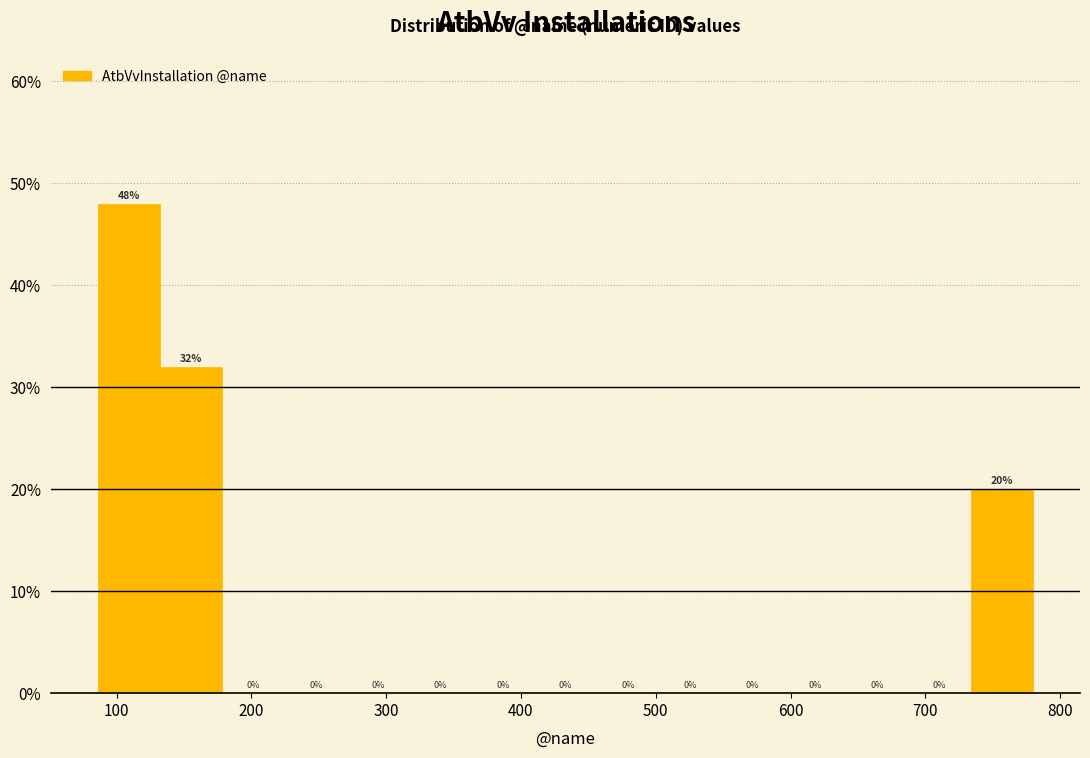

Reading left to right, transcribe this chart: for each bar, give the range it covers on the x-axis and its height. The bar edges are not printed on the chart, so give them approximately, as read against the axis.

90 to 130: 48
130 to 180: 32
180 to 220: 0
220 to 270: 0
270 to 320: 0
320 to 360: 0
360 to 410: 0
410 to 460: 0
460 to 500: 0
500 to 550: 0
550 to 590: 0
590 to 640: 0
640 to 690: 0
690 to 730: 0
730 to 780: 20